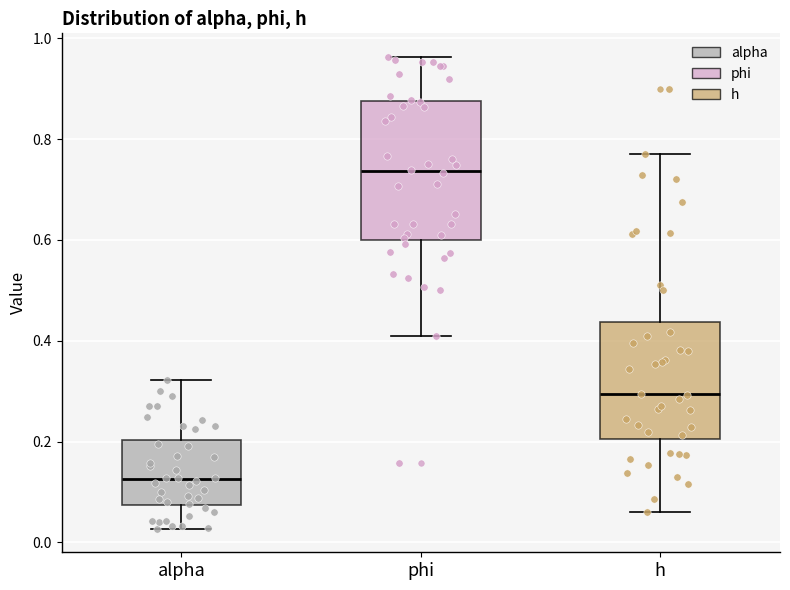

Comparing the boxes themselves (not the whiskers), which one is the tallest?

phi